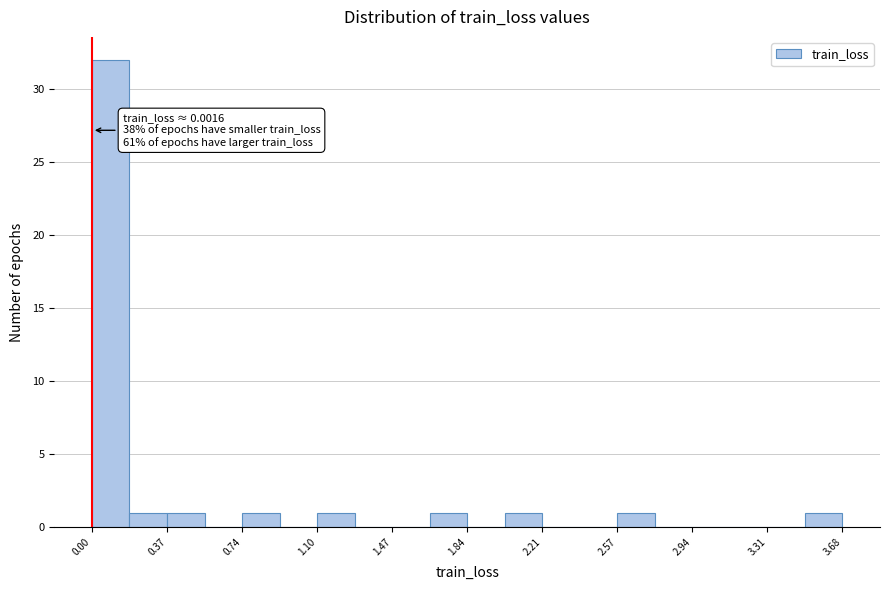

Read against the x-axis, roughly where is the centre of the tallest bar?

0.10